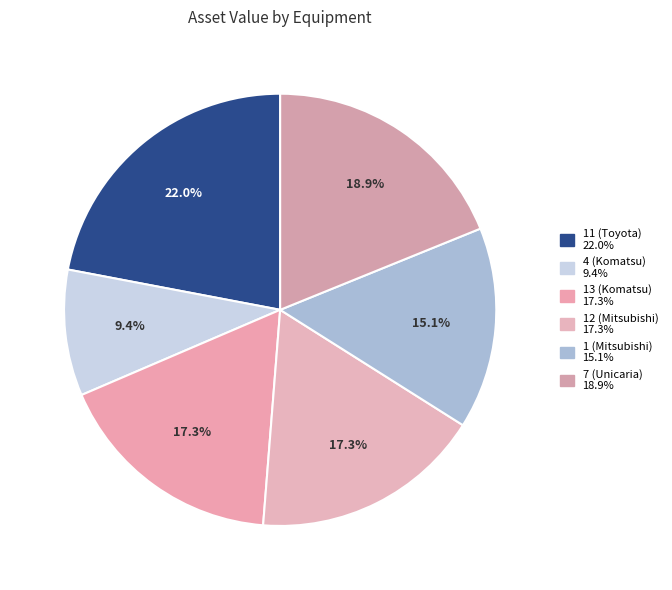

To the nearest percent, what is the average slice percentage?

17%